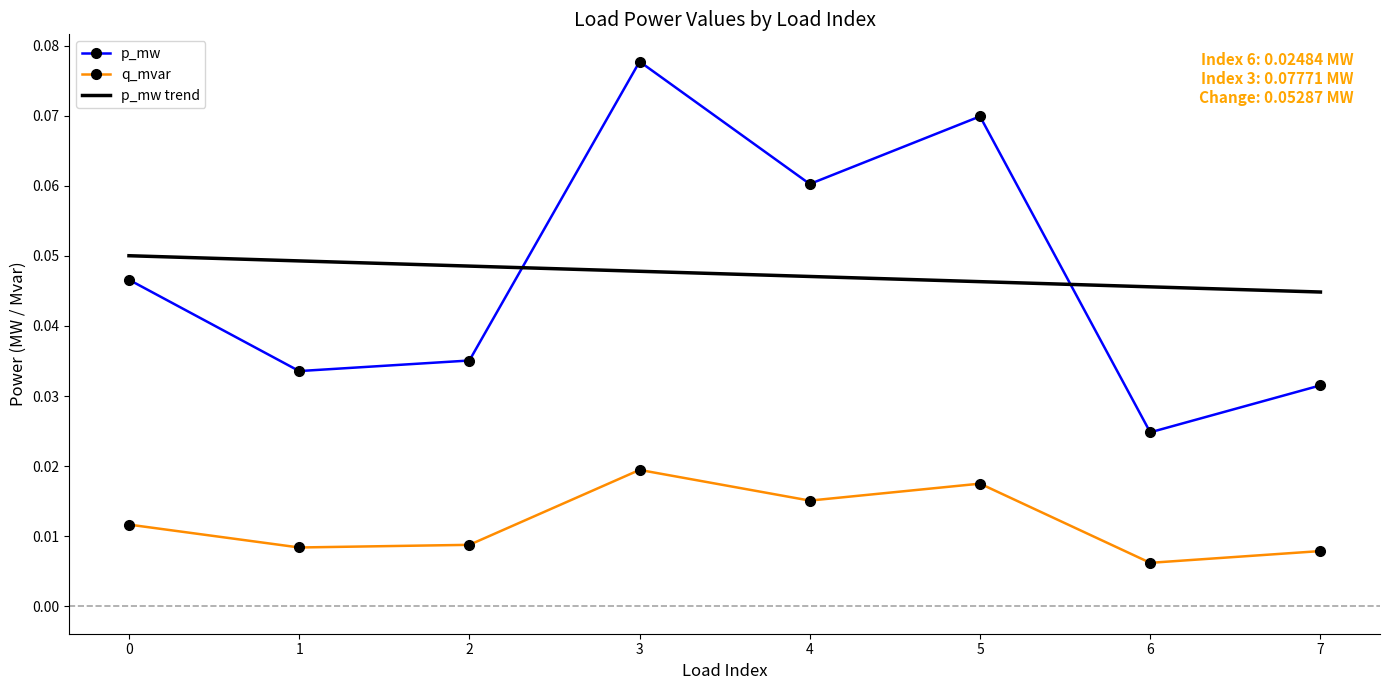

Is the value of q_mvar at 1 greater than the value of p_mw at 3?

No